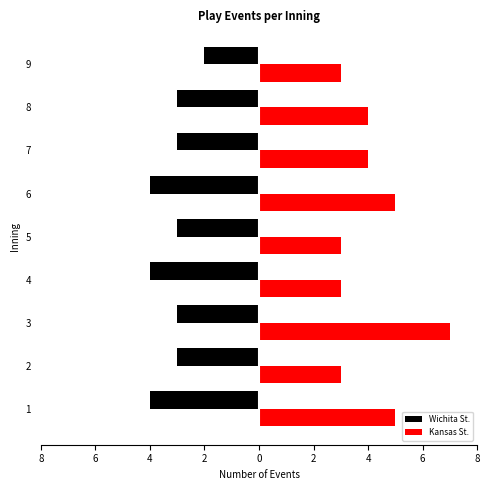

True or false: Wichita St. has a value of -5 at 6.

False